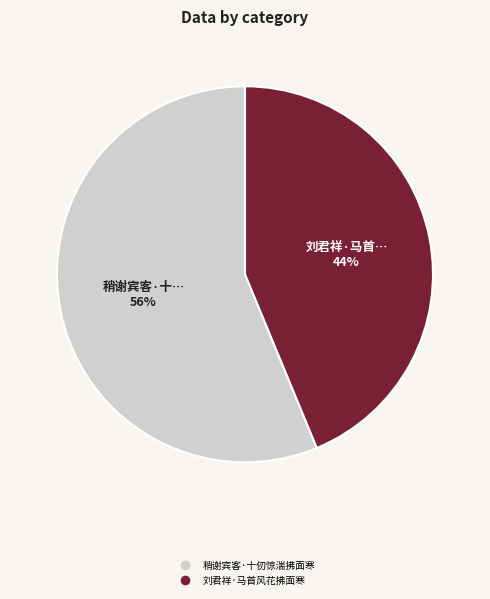

To the nearest percent, what is the difference between the largest and smallest slice percentages?

12%